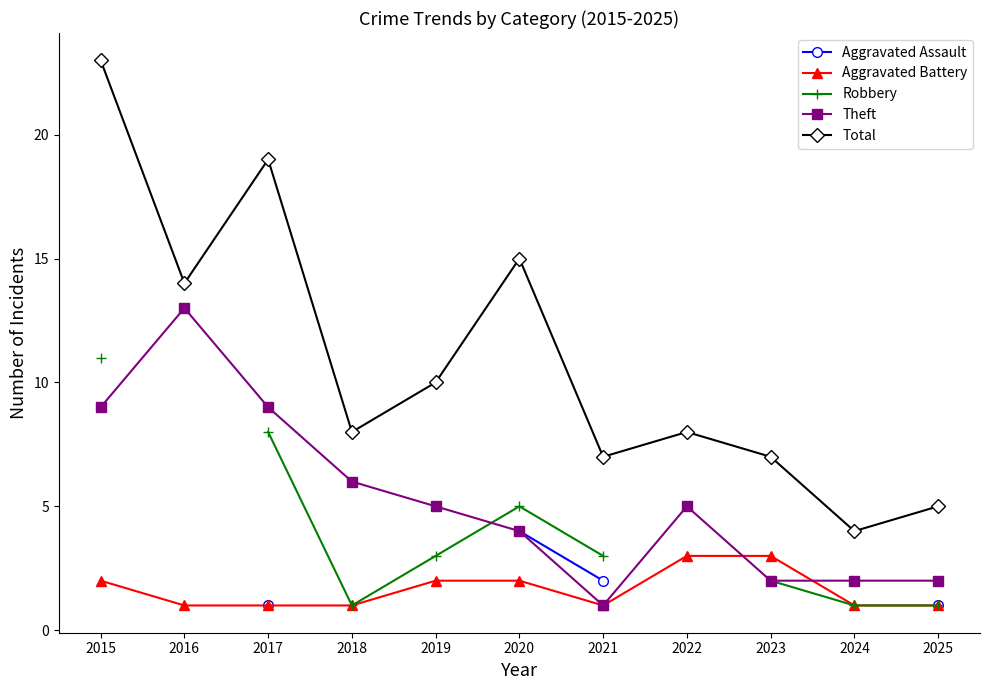

How many values in the Robbery series exceed 2?

5